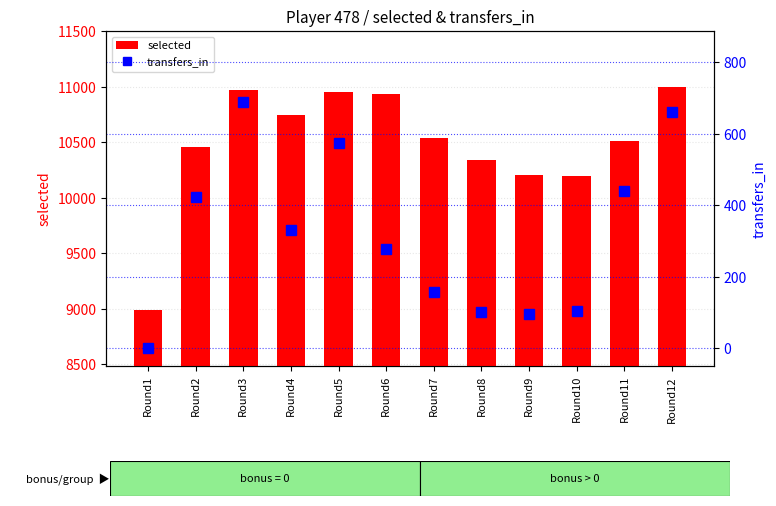

How many values in the selected series are below 10537?

6